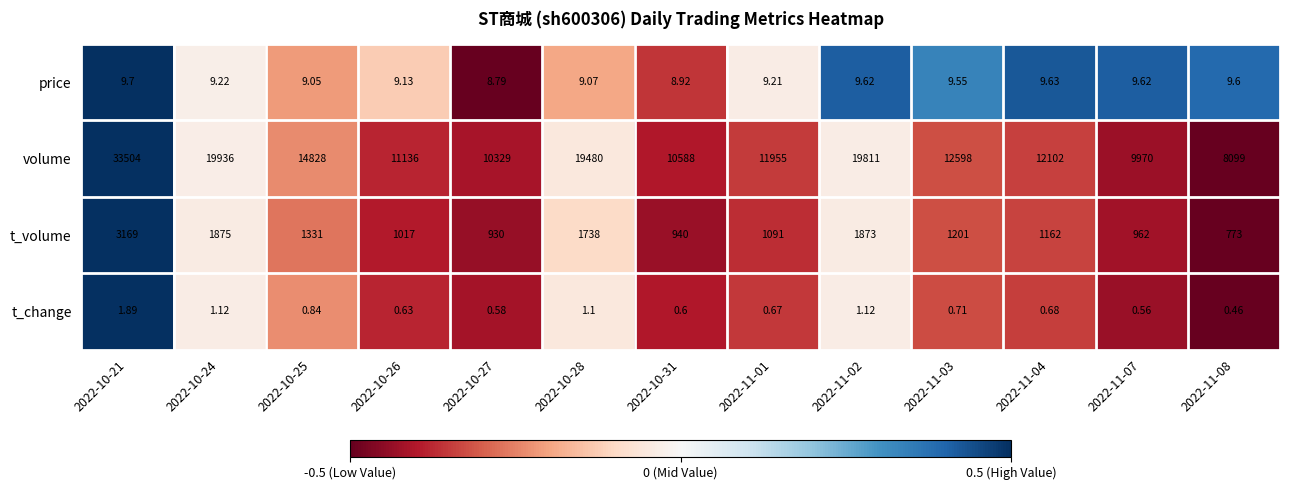

Which series changed the most between 2022-10-27 and 2022-11-04?

volume